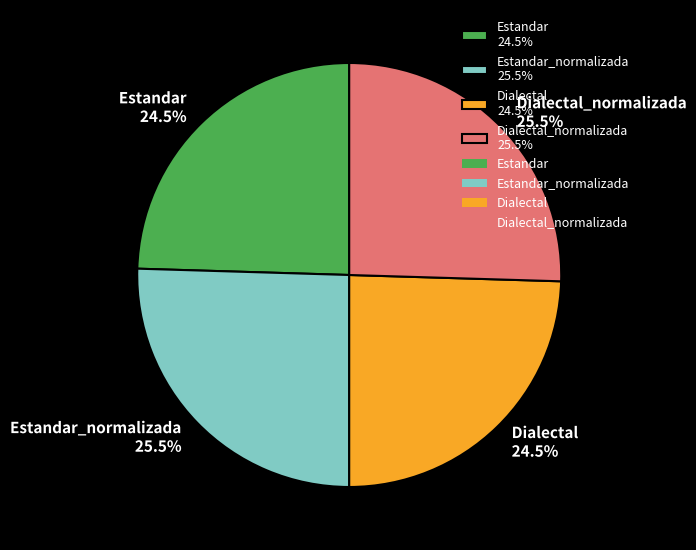

What percentage is NOT represented by Dialectal_normalizada 25.5%?

74.5%